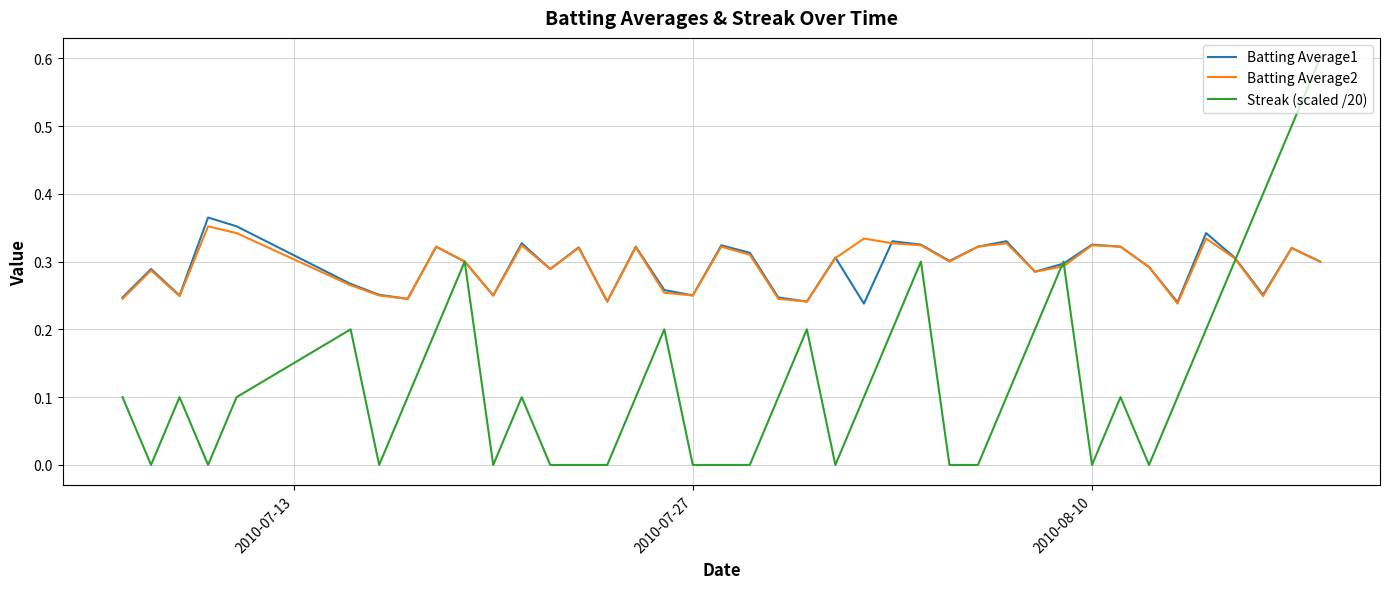

Which series has the widest spread of values?

Streak (scaled /20)